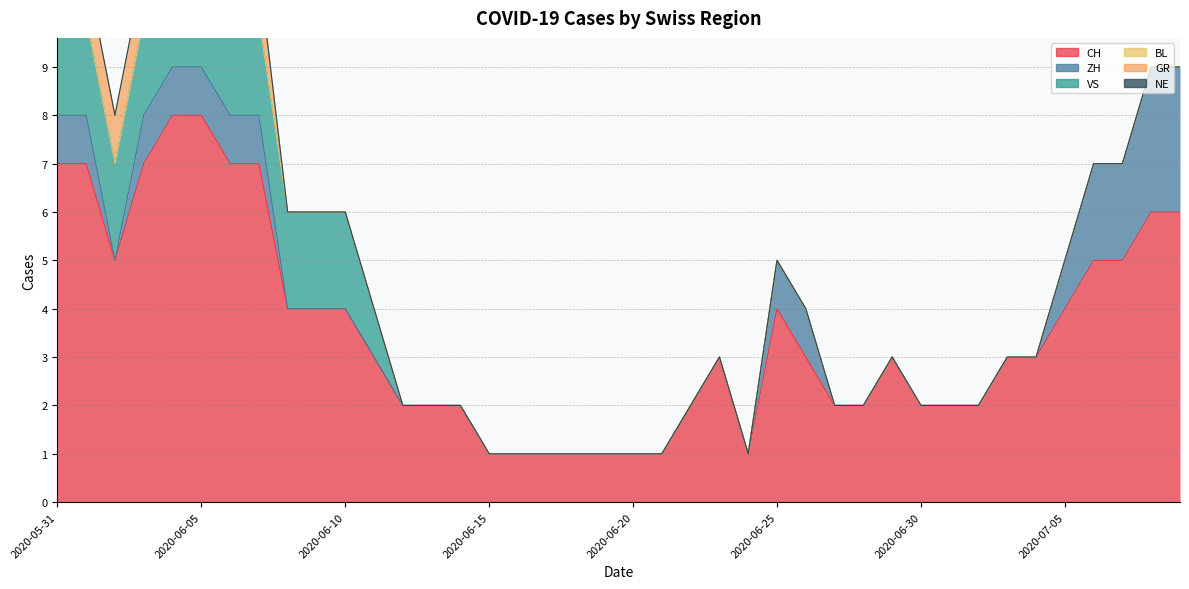

How many interior local valleys does the CH series have?

2